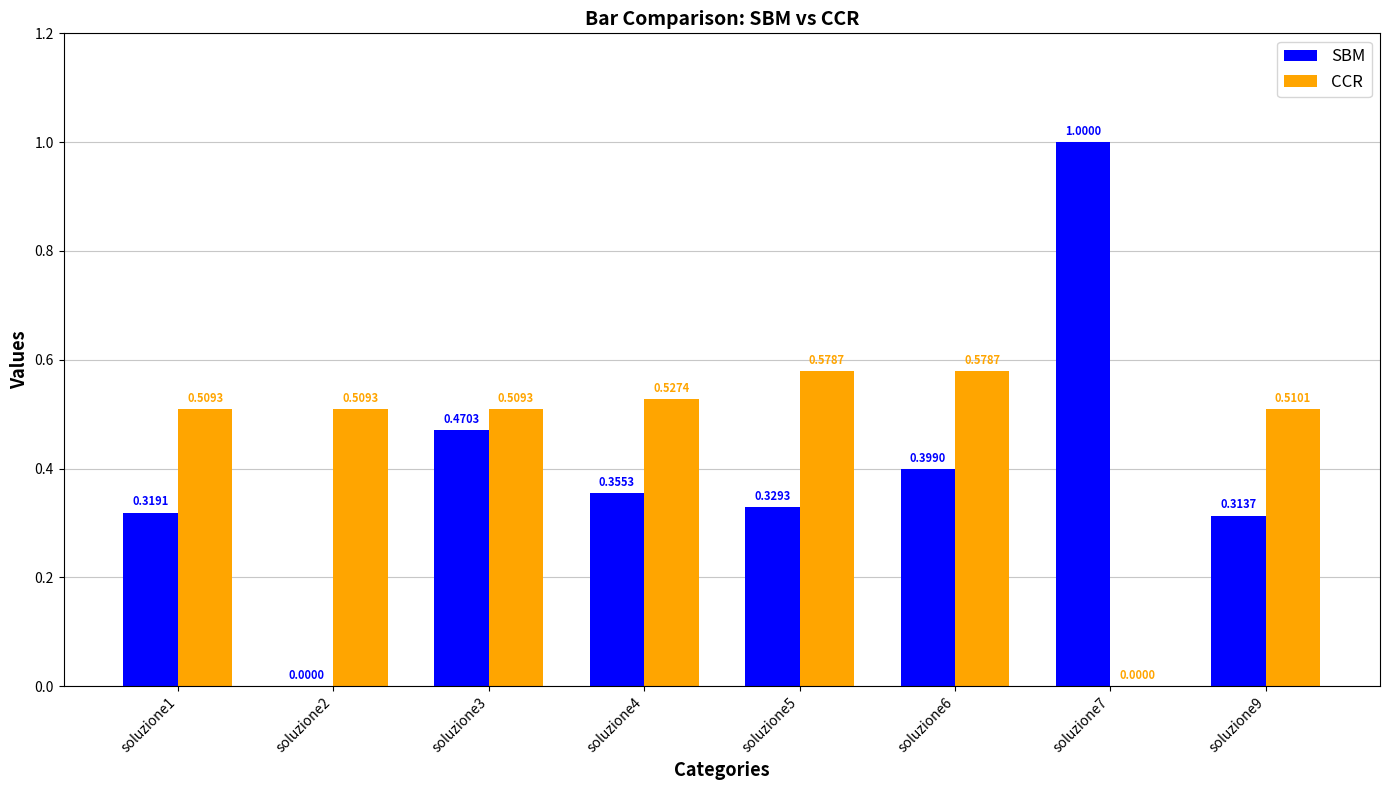

At which category is the sum across all series the highest?

soluzione7